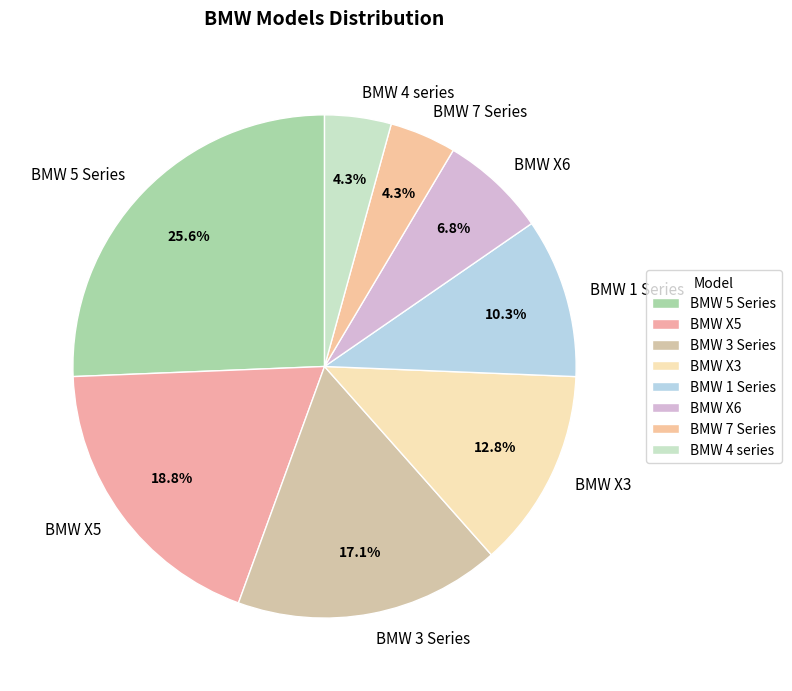

The BMW 5 Series slice represents 26% of the pie. True or false?

True